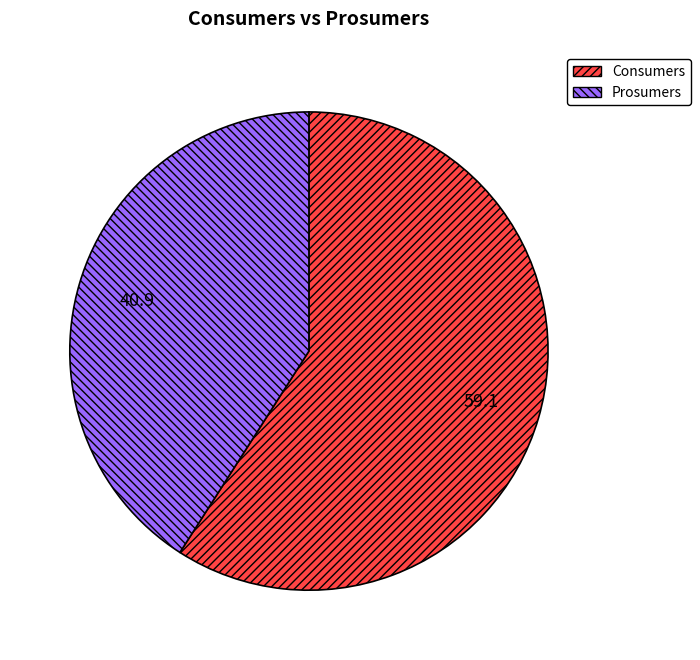

Between Prosumers and Consumers, which is larger?

Consumers